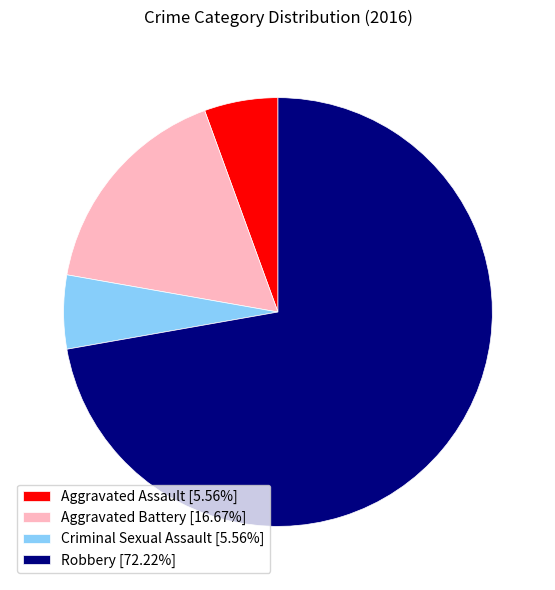

Approximately how many times larger is the value at Criminal Sexual Assault compared to Aggravated Assault?

1.0